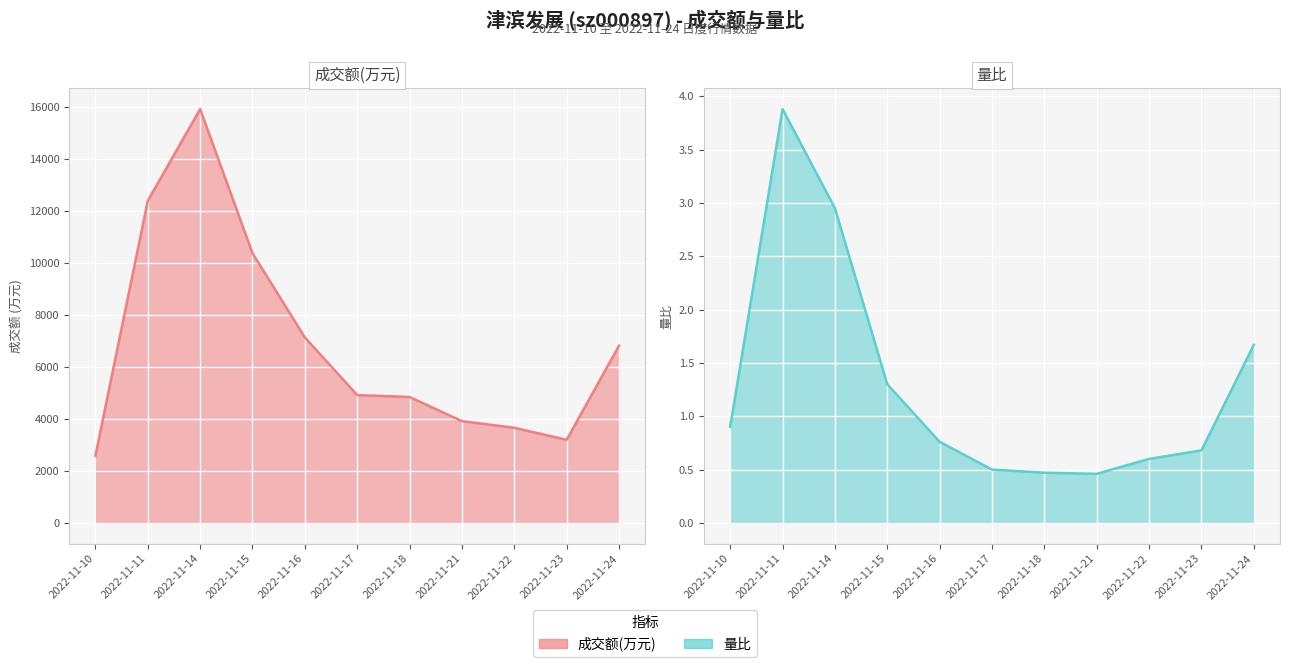

At how many categories does at least one series exceed 10210?

3